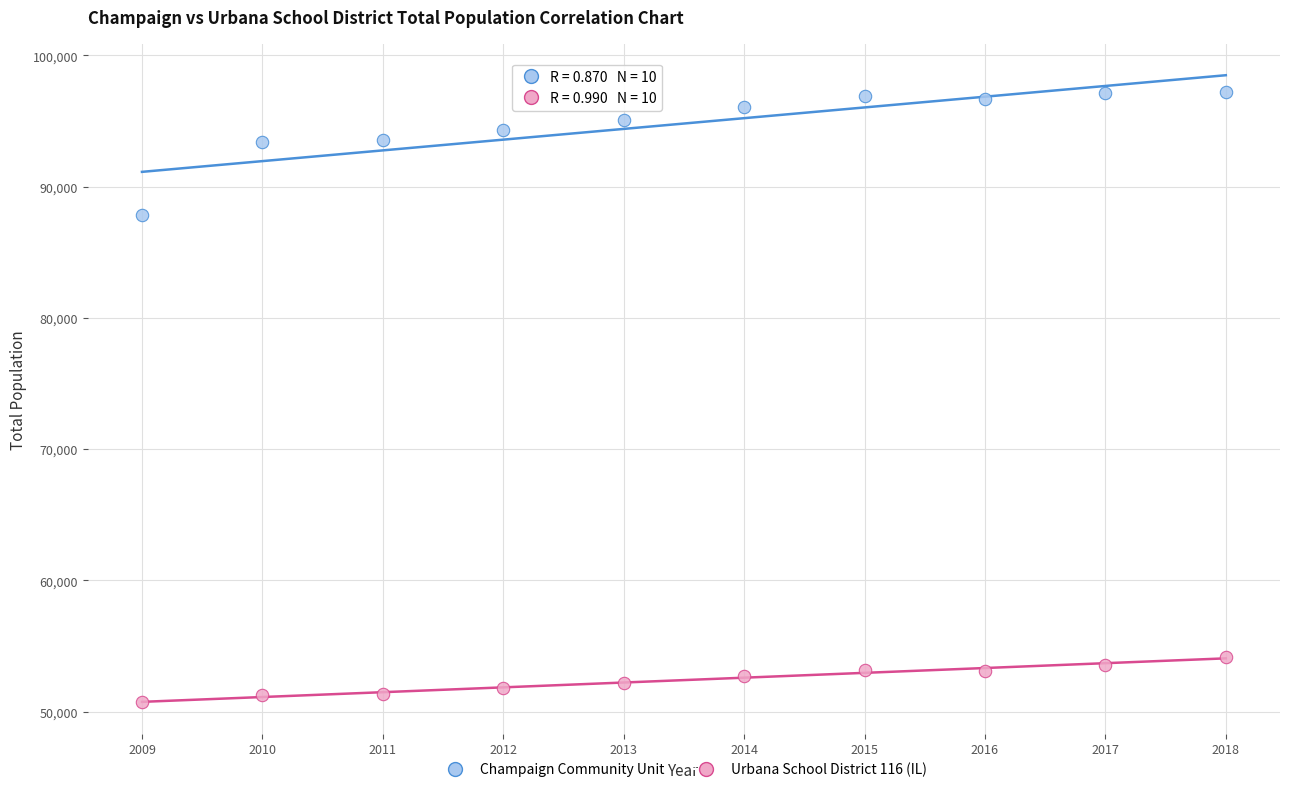

Across all data points, what is the range of Y values (max minus min)?

46516